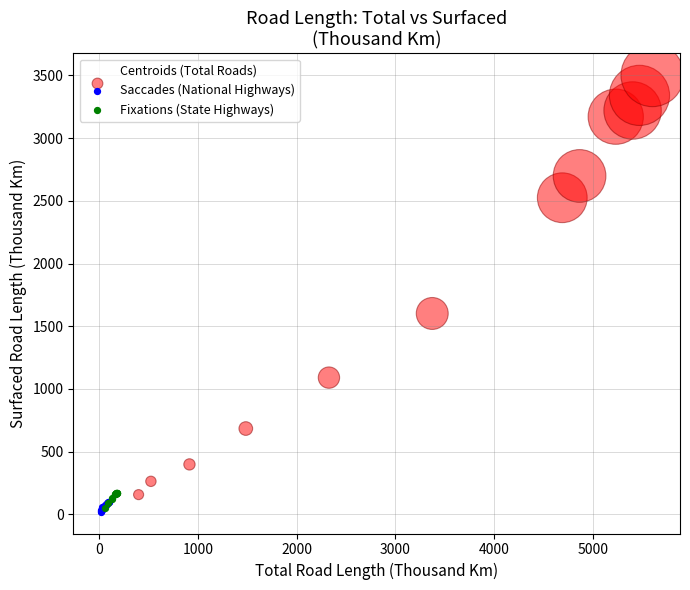

Which series has the widest spread of Y values?

Centroids (Total Roads)